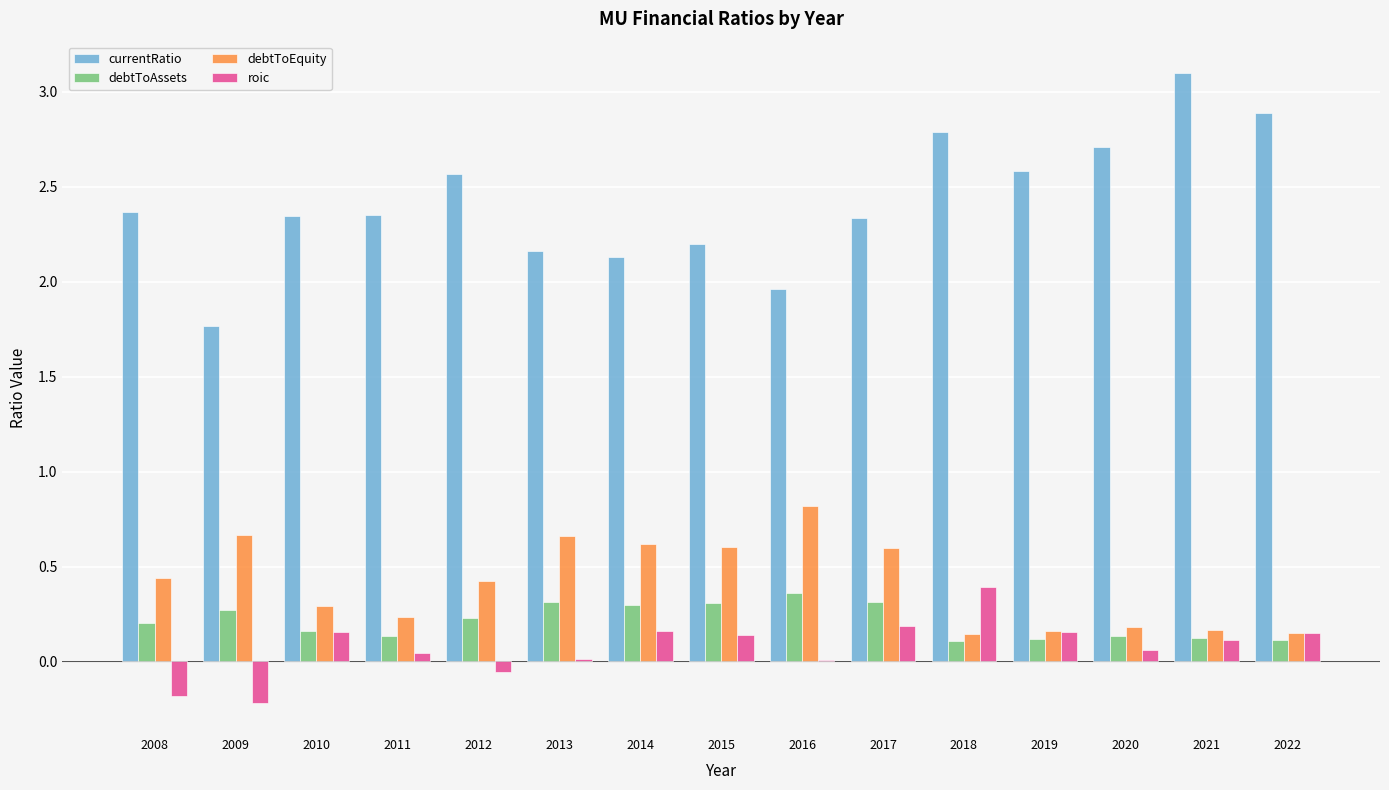

What is the sum of all roic values?

1.1